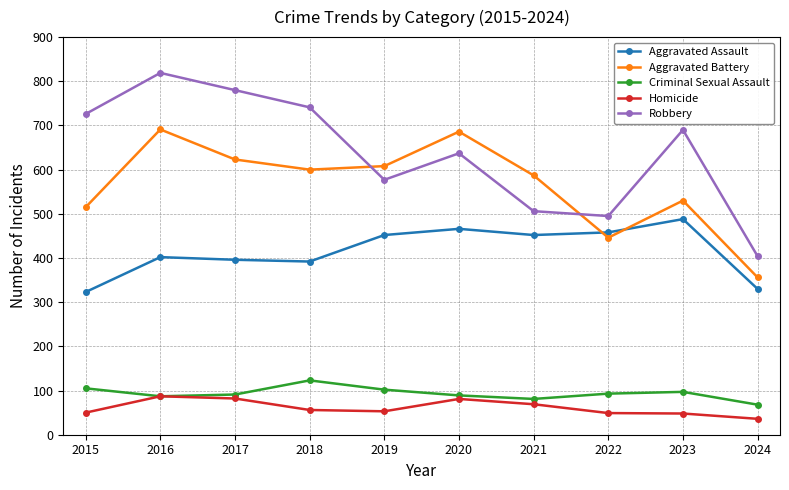

List the series in order of their peak value, highest first.

Robbery, Aggravated Battery, Aggravated Assault, Criminal Sexual Assault, Homicide